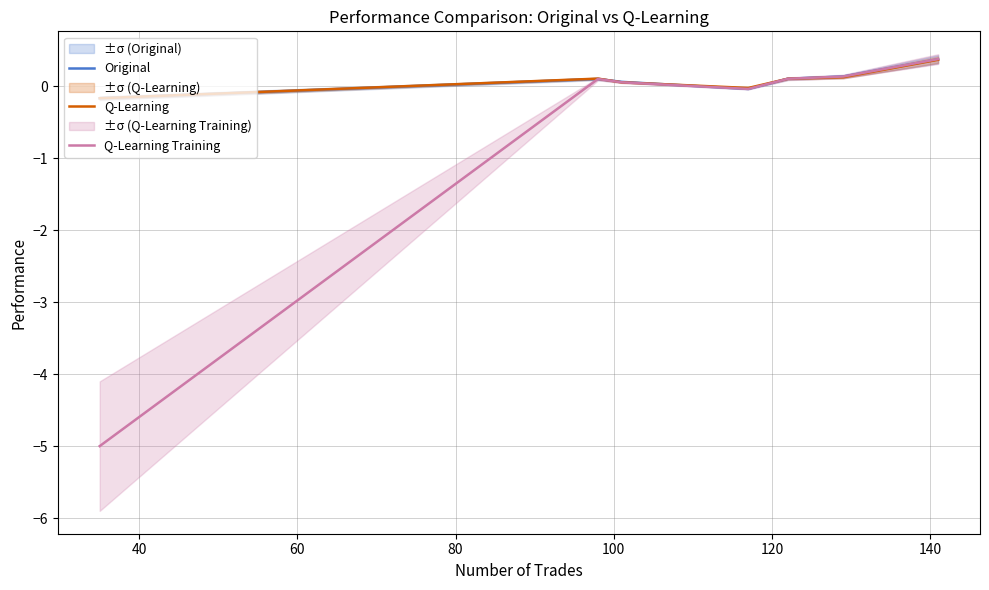

What is the lowest value of the Q-Learning Training series?

-5.0